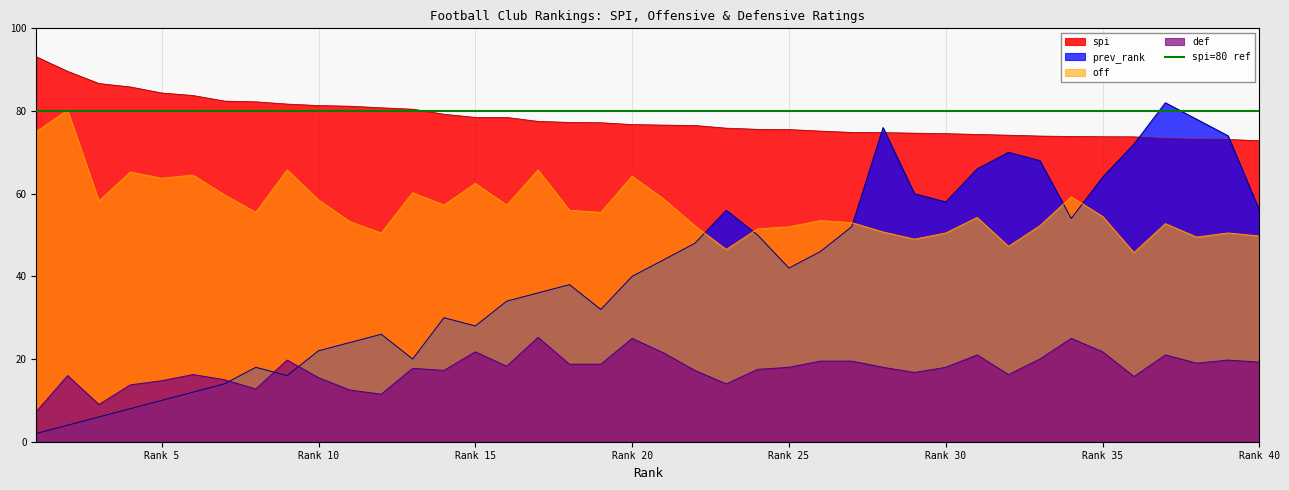

What is the greatest value displayed?

93.1